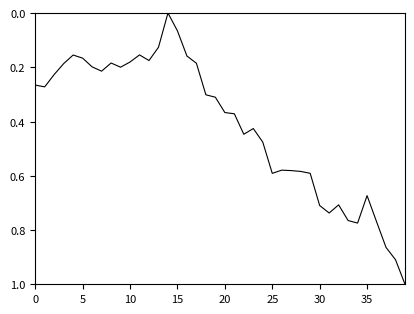

What is the difference between the maximum and minimum values?

1.0